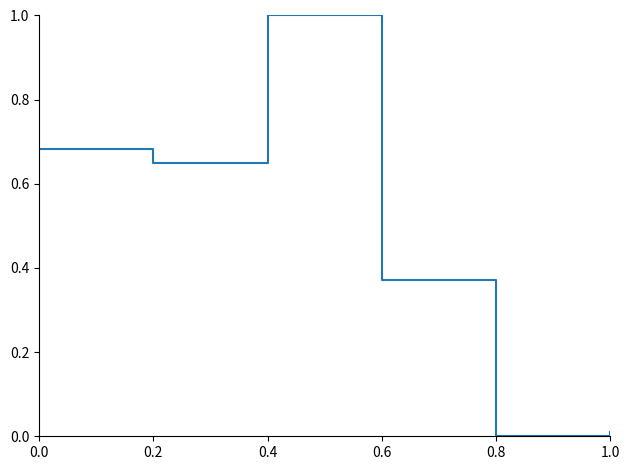

What is the sum of all values?

2.7